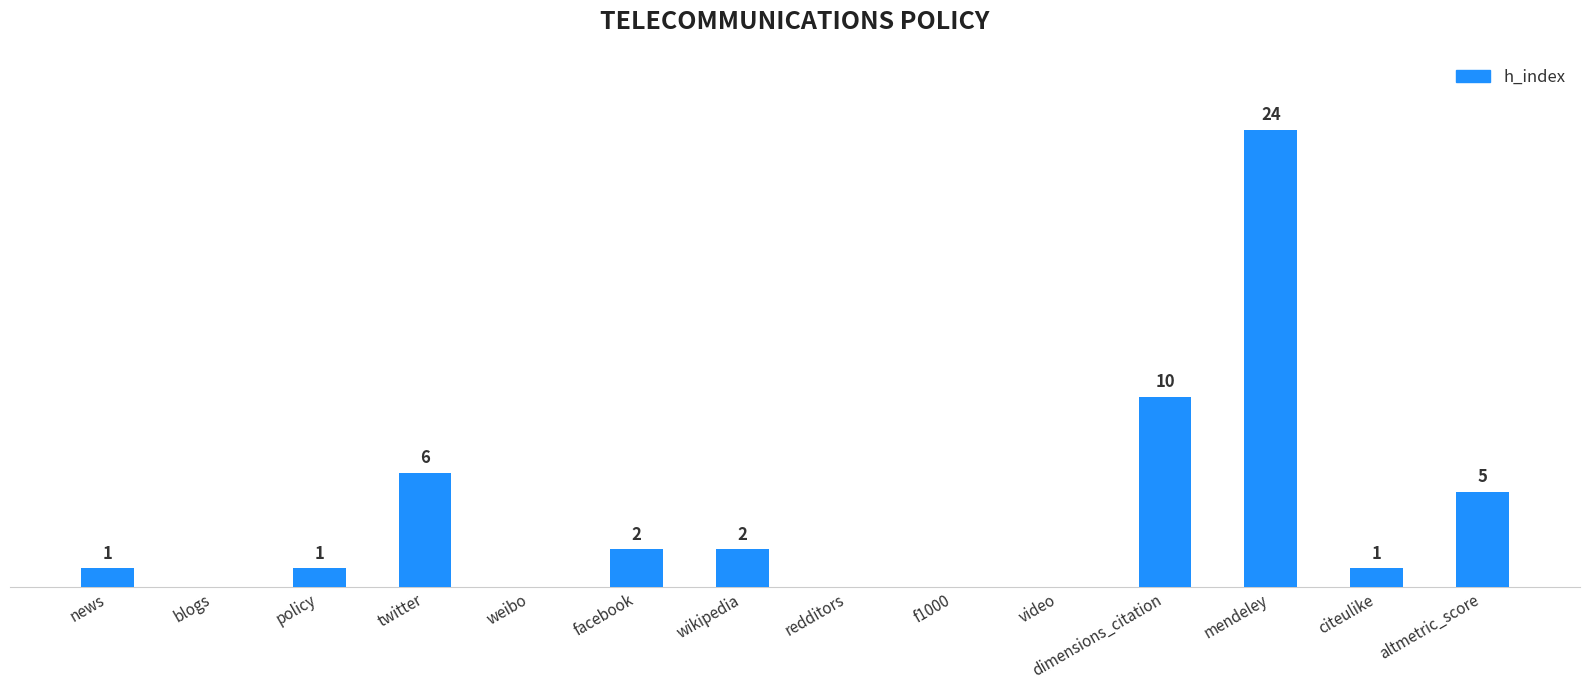

Where is the data nearest to the value 12?

dimensions_citation